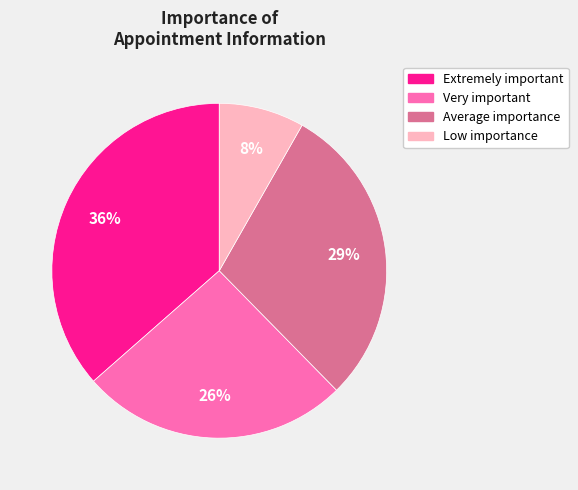

Is there a majority slice in this chart?

No